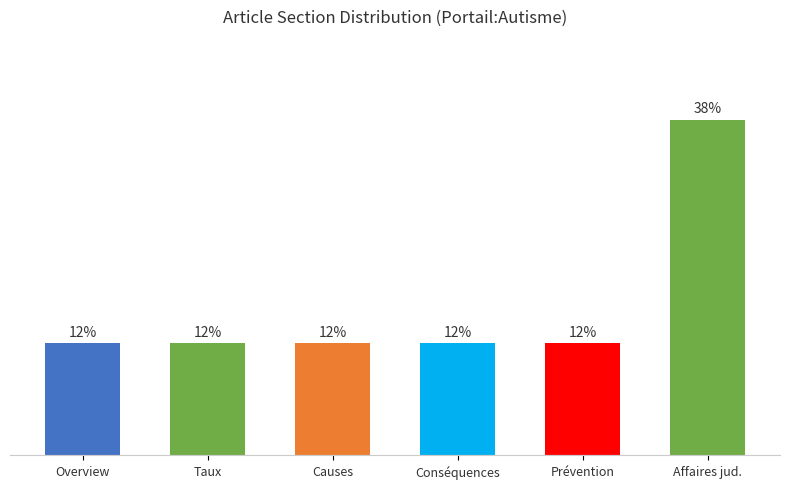

Reading left to right, transcribe all the data shown in this chart.

Overview=12.5	Taux=12.5	Causes=12.5	Conséquences=12.5	Prévention=12.5	Affaires jud.=37.5